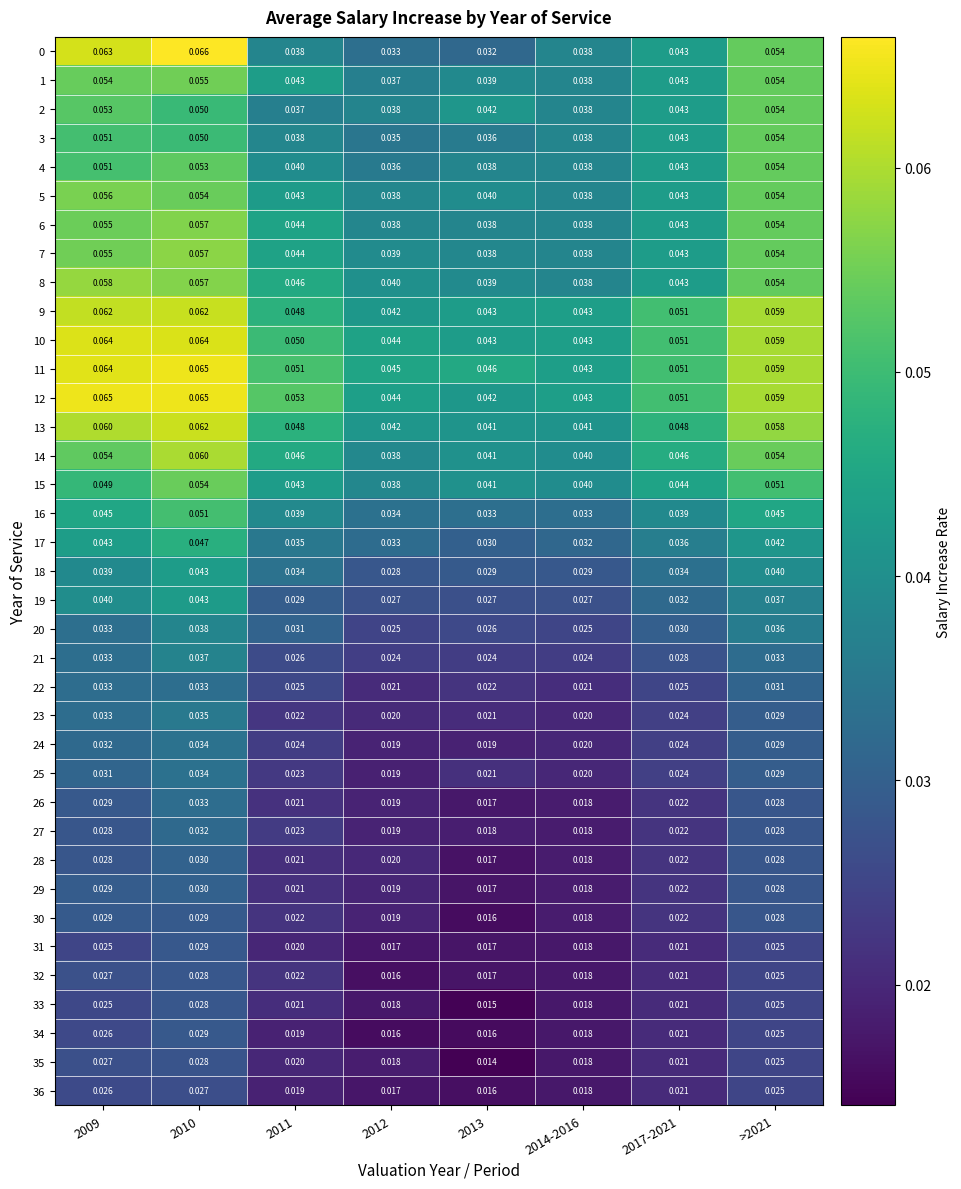

Is the value of 35 at 2012 greater than the value of 16 at 2010?

No